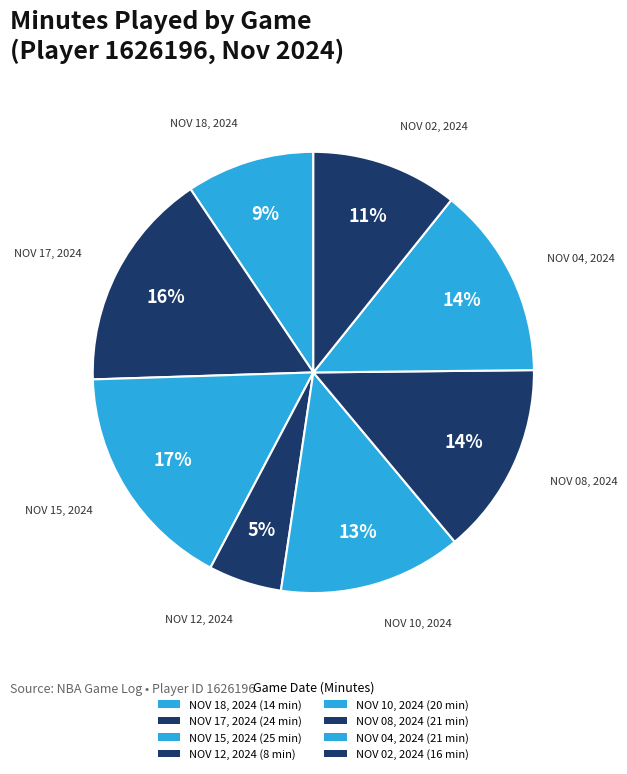

What is the total percentage of NOV 18, 2024 and NOV 12, 2024?

14.8%